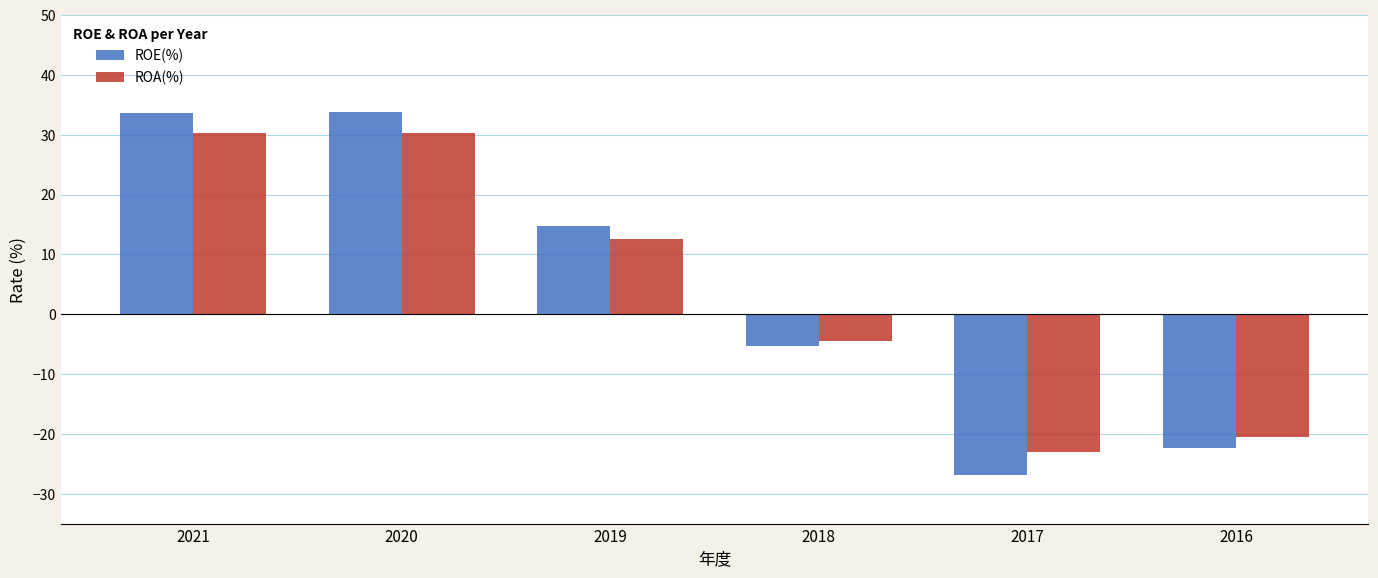

Which series changed the most between 2021 and 2019?

ROE(%)